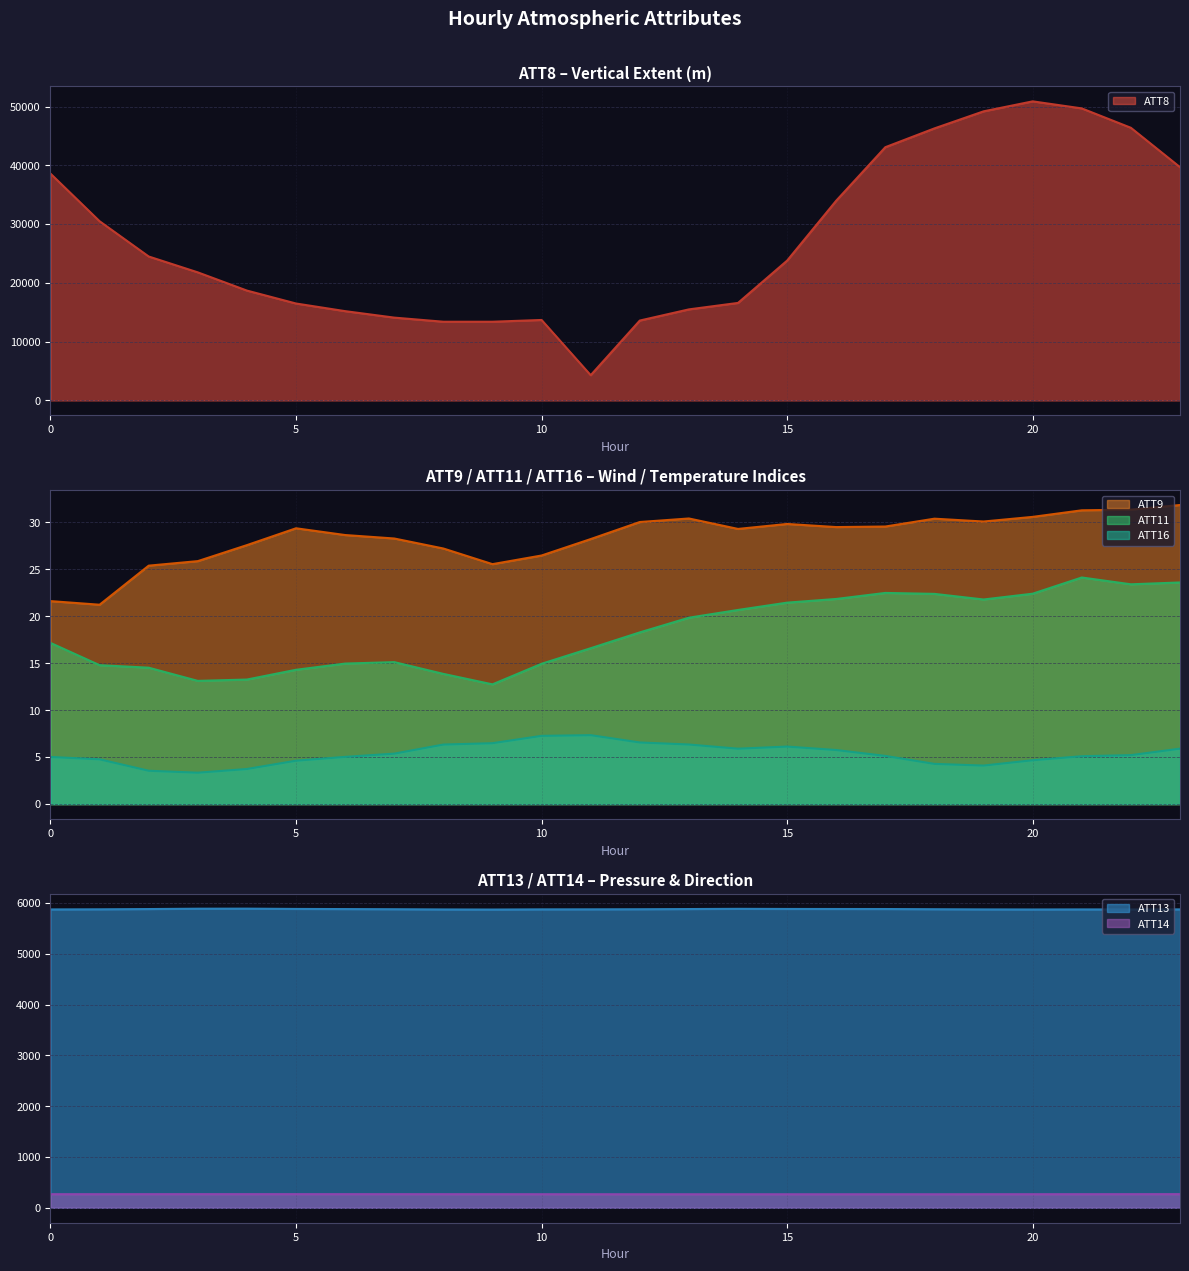

In ATT9, how many points are lower than both neighbors (excluding endpoints)?

5